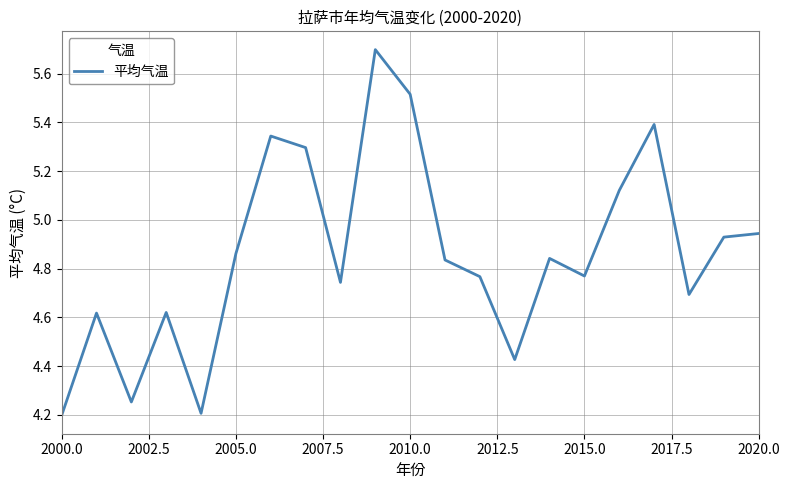

What is the smallest value displayed?

4.2